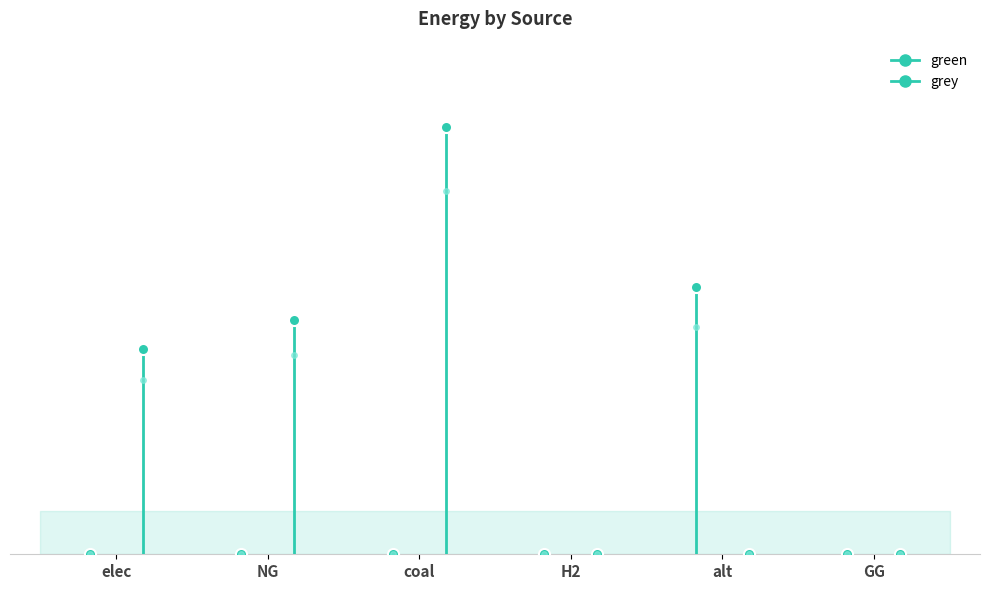

Which series has the largest total across all categories?

grey